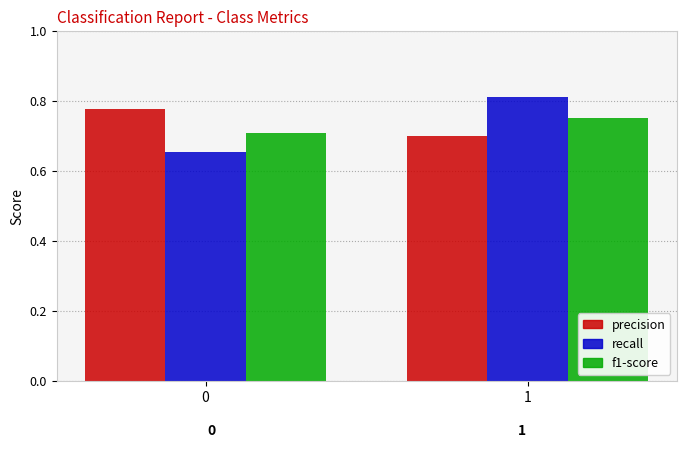

True or false: recall has a value of 1.0 at 0.

False